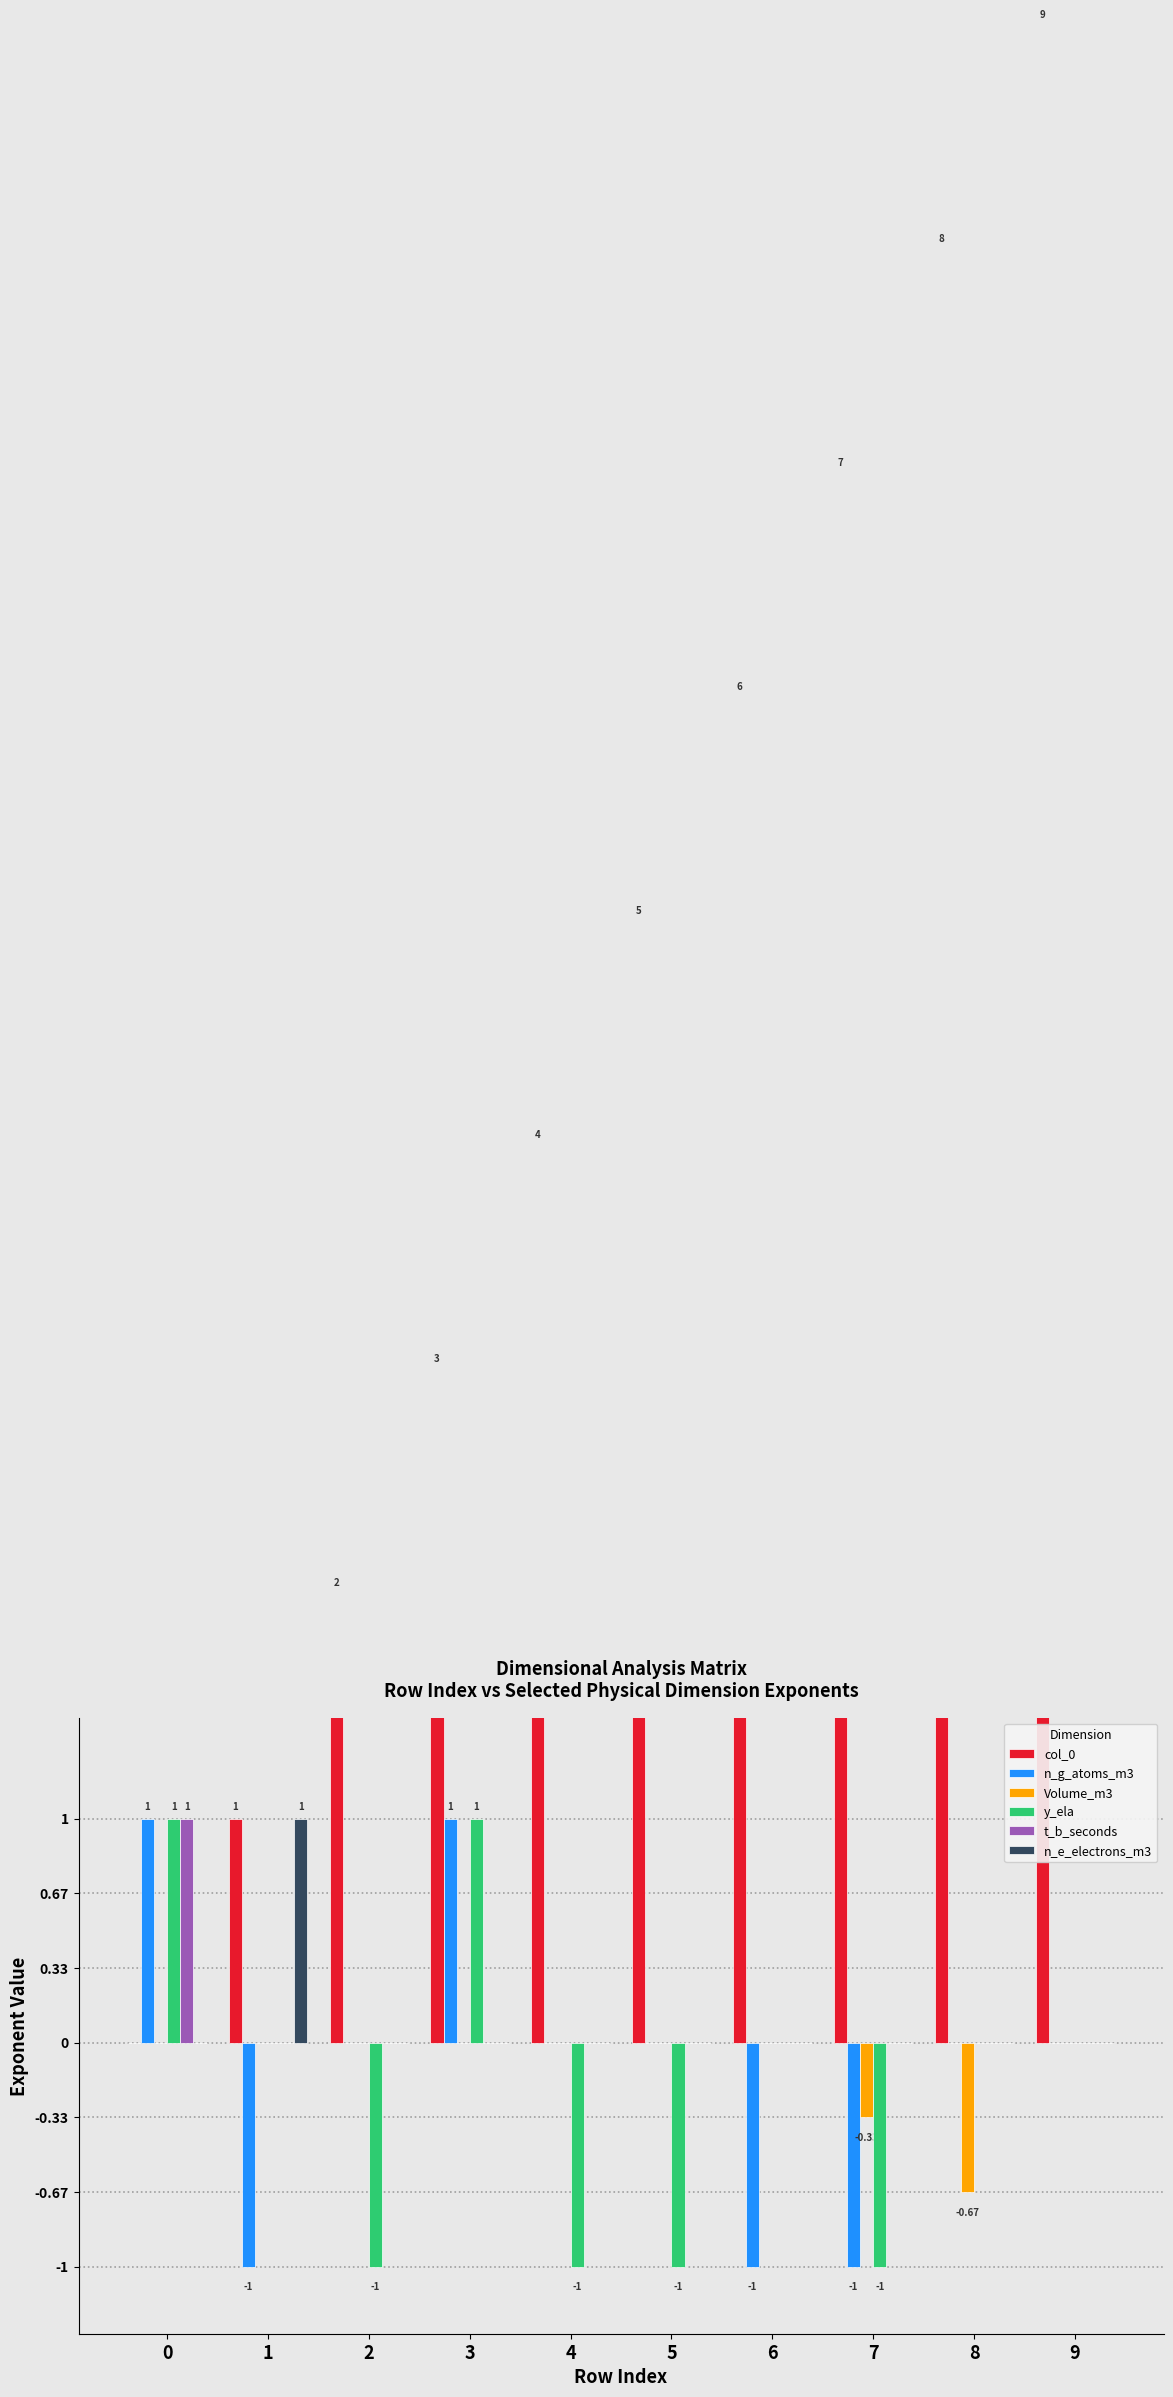

The value of n_e_electrons_m3 at 3 is 0.6. True or false?

False